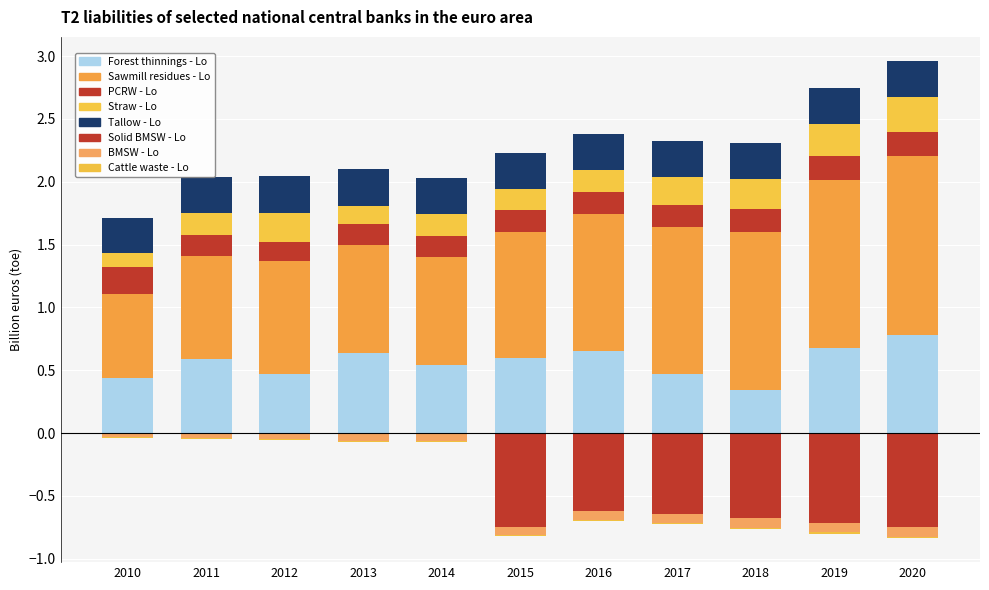

Which series has the largest total across all categories?

Sawmill residues - Lo